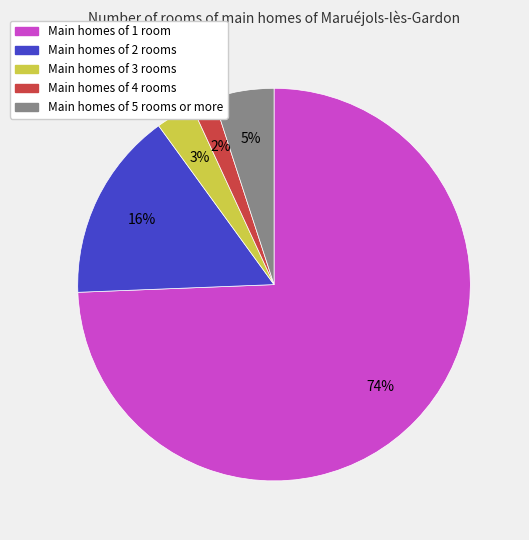

Is there a majority slice in this chart?

Yes